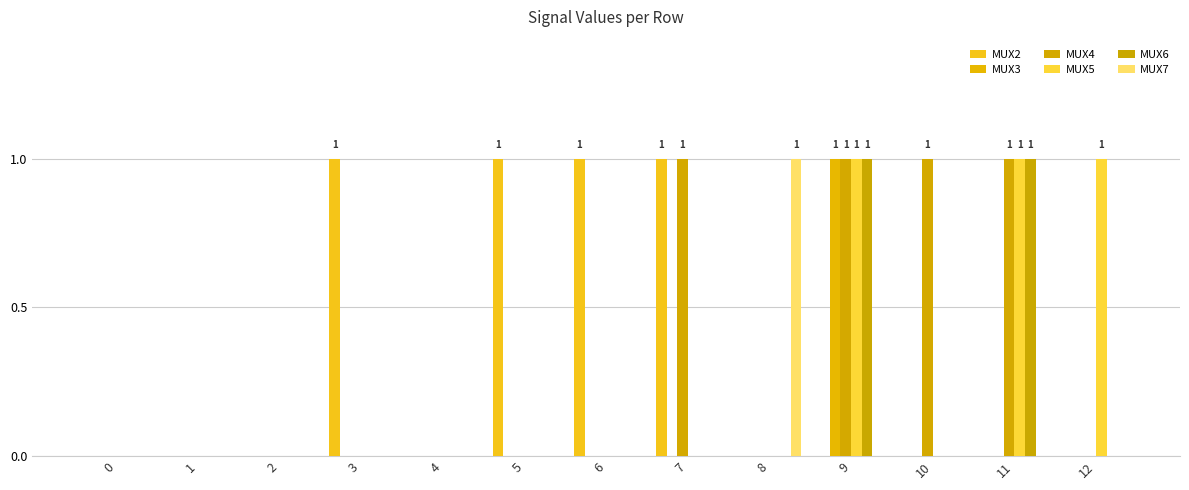

How many distinct data groups are displayed?

6